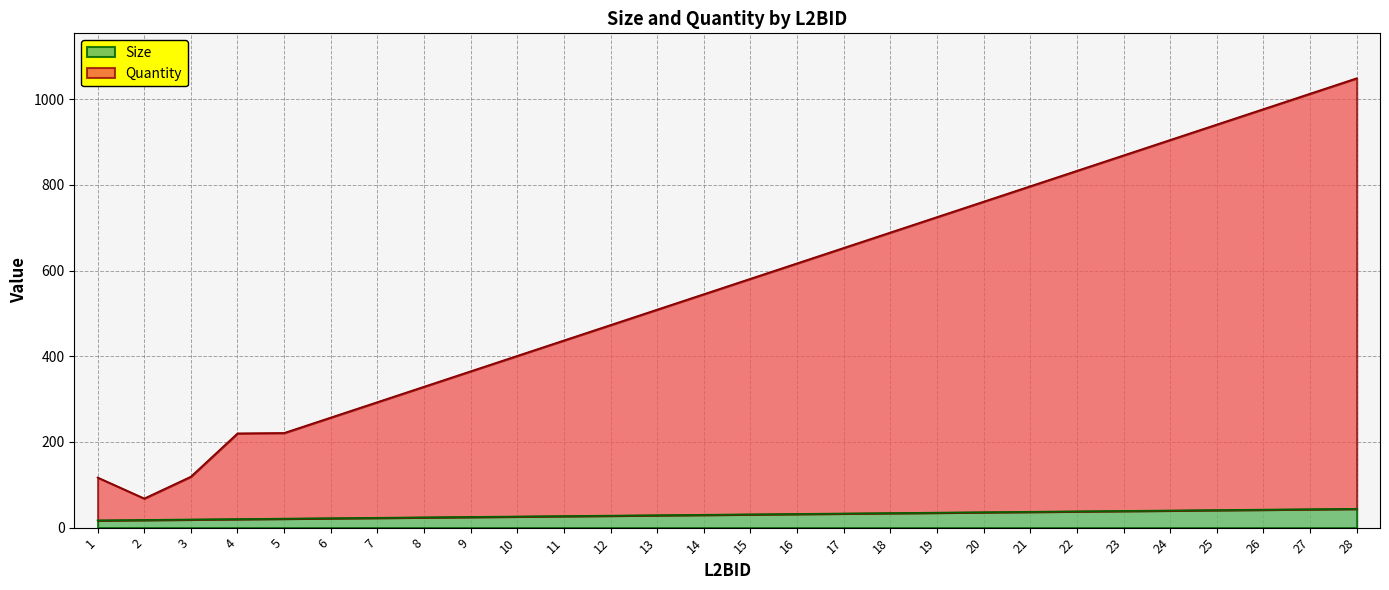

The value of Size at 2 is 6. True or false?

False